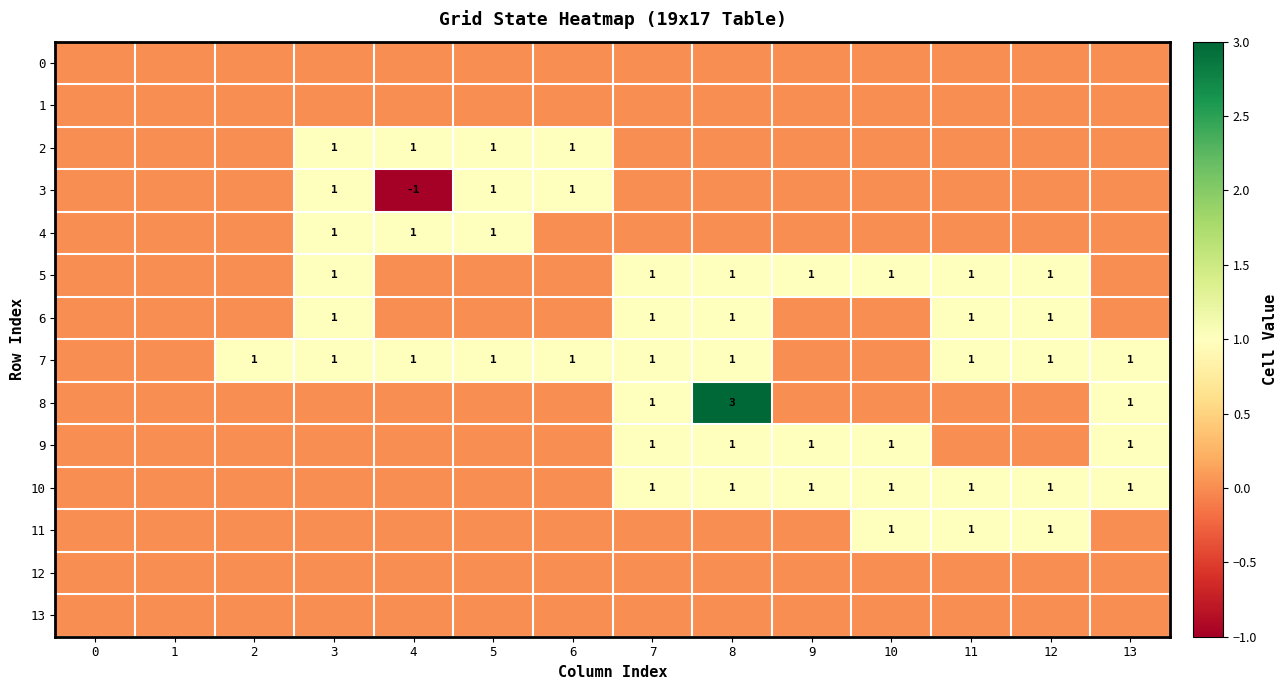

True or false: 7 has a value of 2 at 7.

False